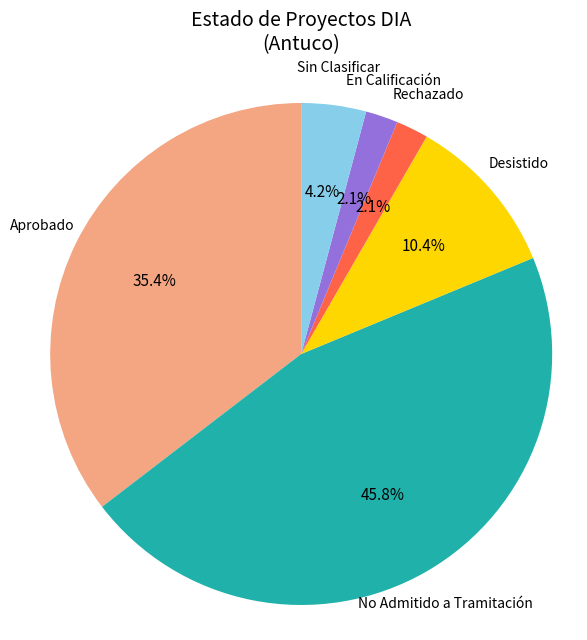

Do Aprobado and Rechazado together represent more than half of the pie?

No